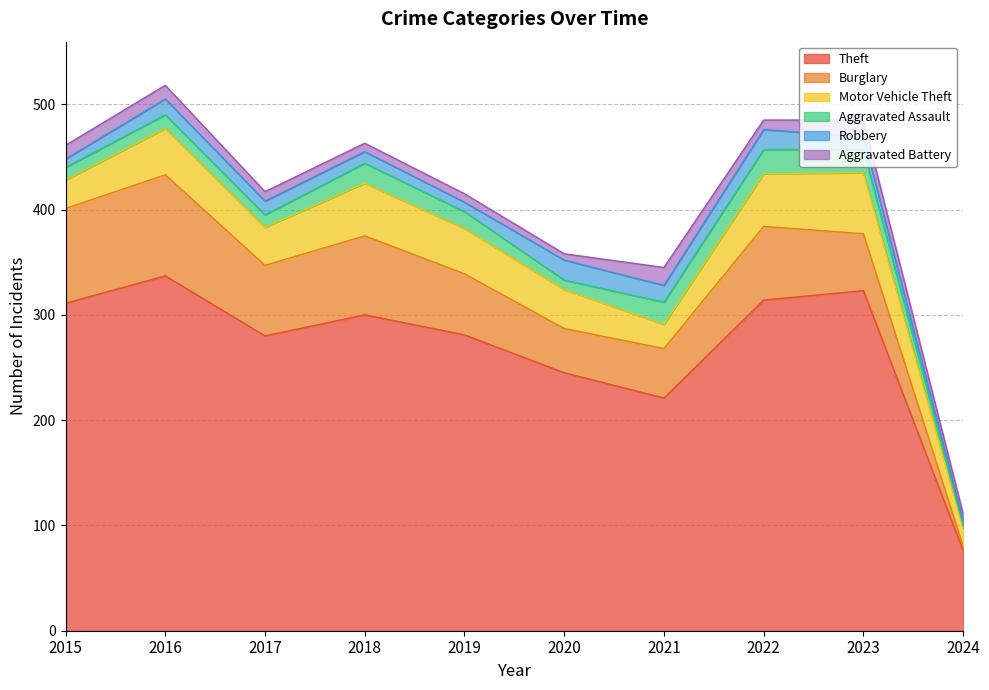

Count the number of categories in the chart.

10